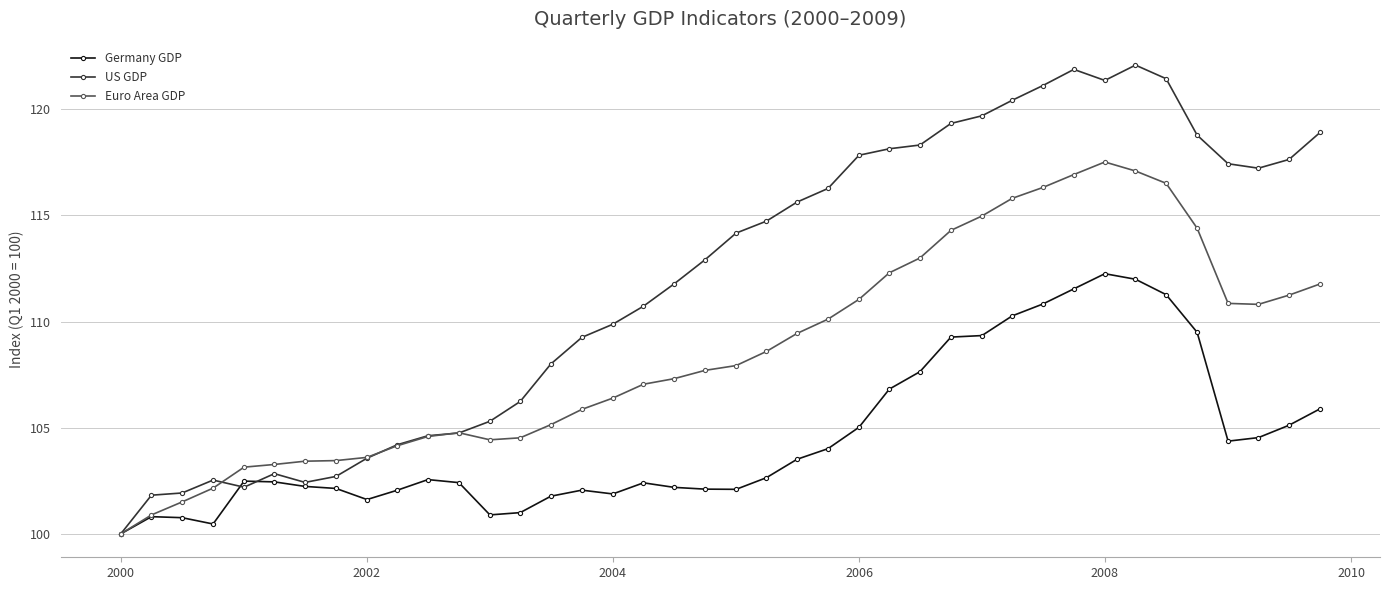

What is the value of the US GDP point at the 20th from the left?

112.9